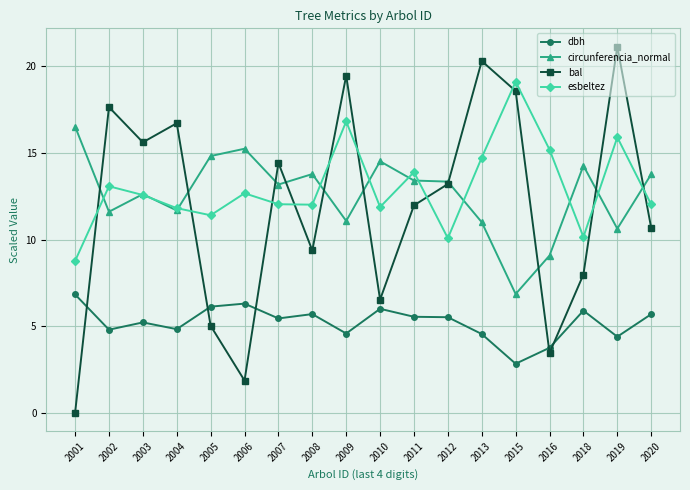

What is the sum of all circunferencia_normal values?

227.5